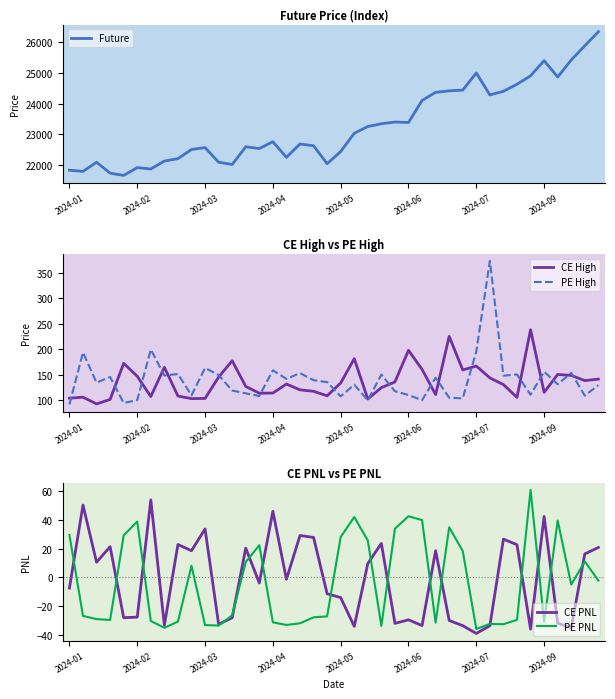

At 24, list the series in order from largest to smallest.

Future, CE High, PE High, PE PNL, CE PNL